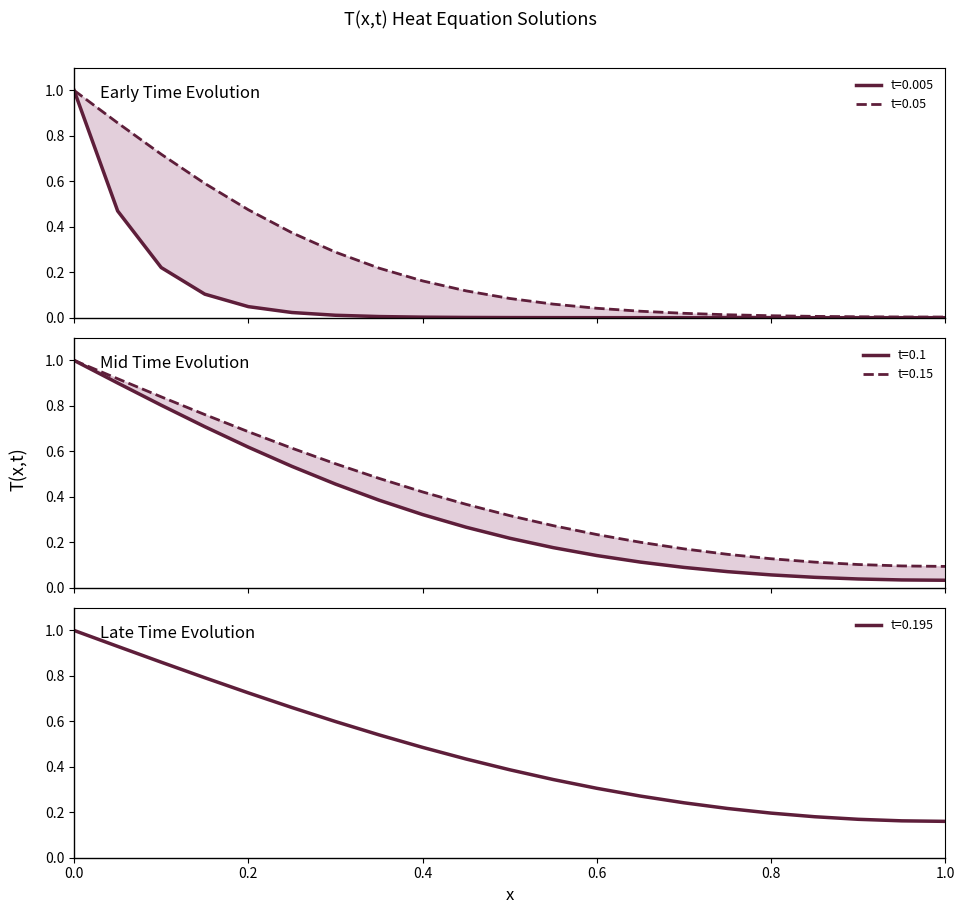

What is the spread (max minus min) of values at 14?

0.2